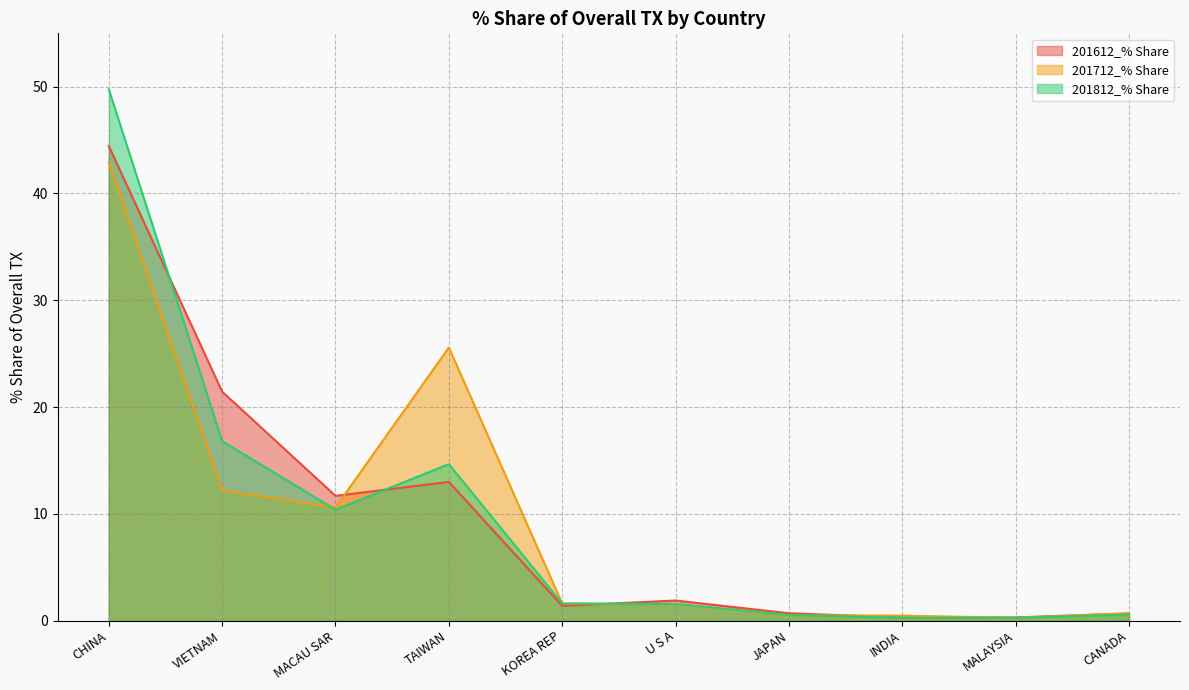

The value of 201612_% Share at CANADA is 0.7. True or false?

True